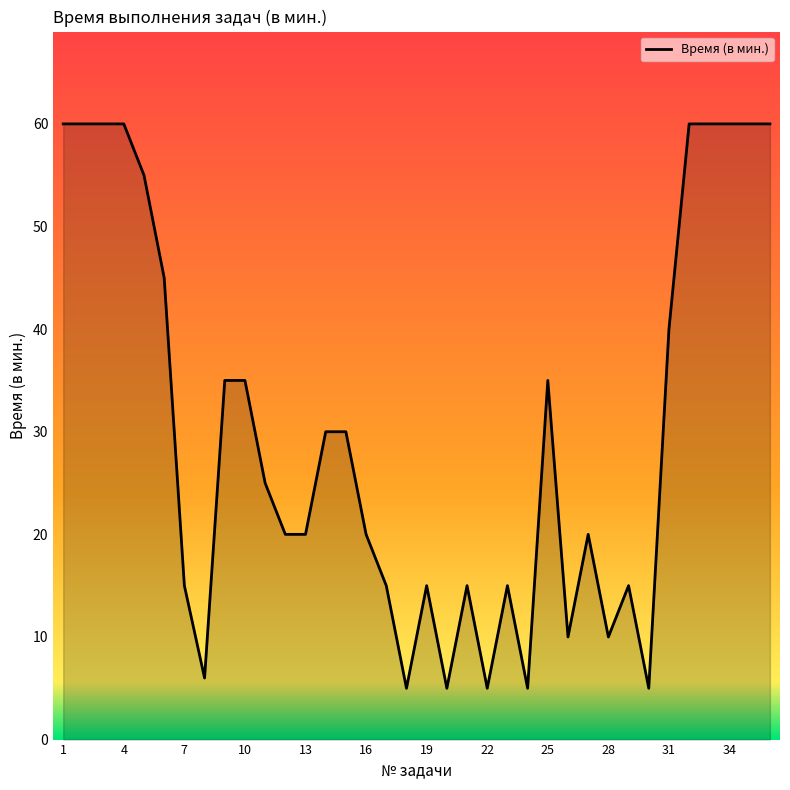

What is the greatest value displayed?

60